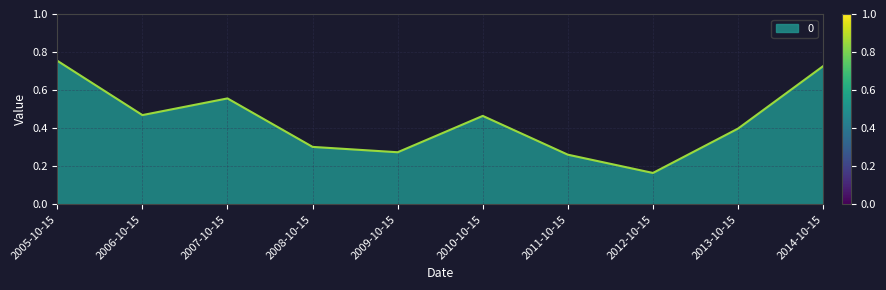

Which category has the lowest value across all series?

2012-10-15